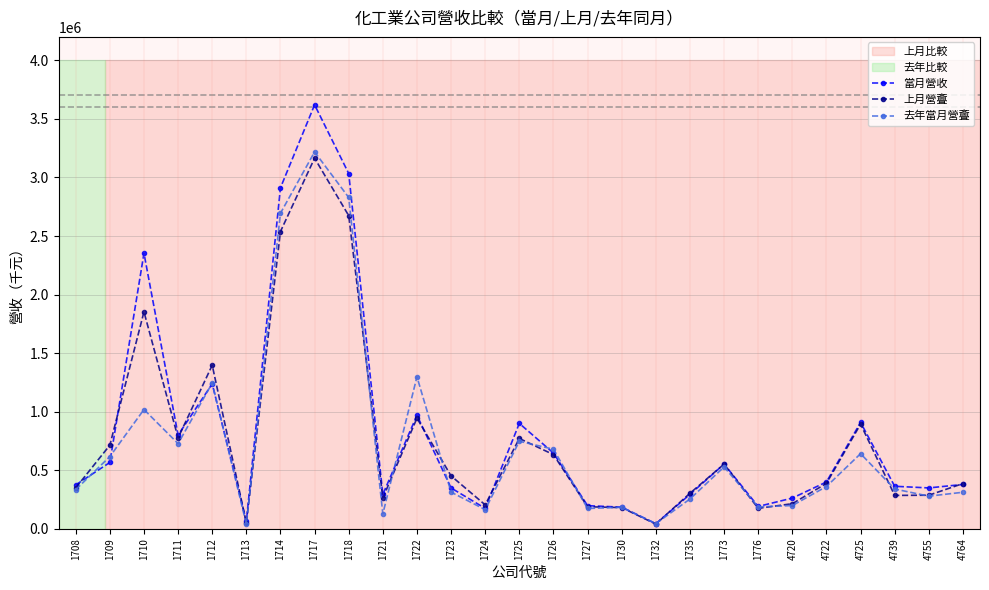

At which category is the sum across all series the highest?

1717